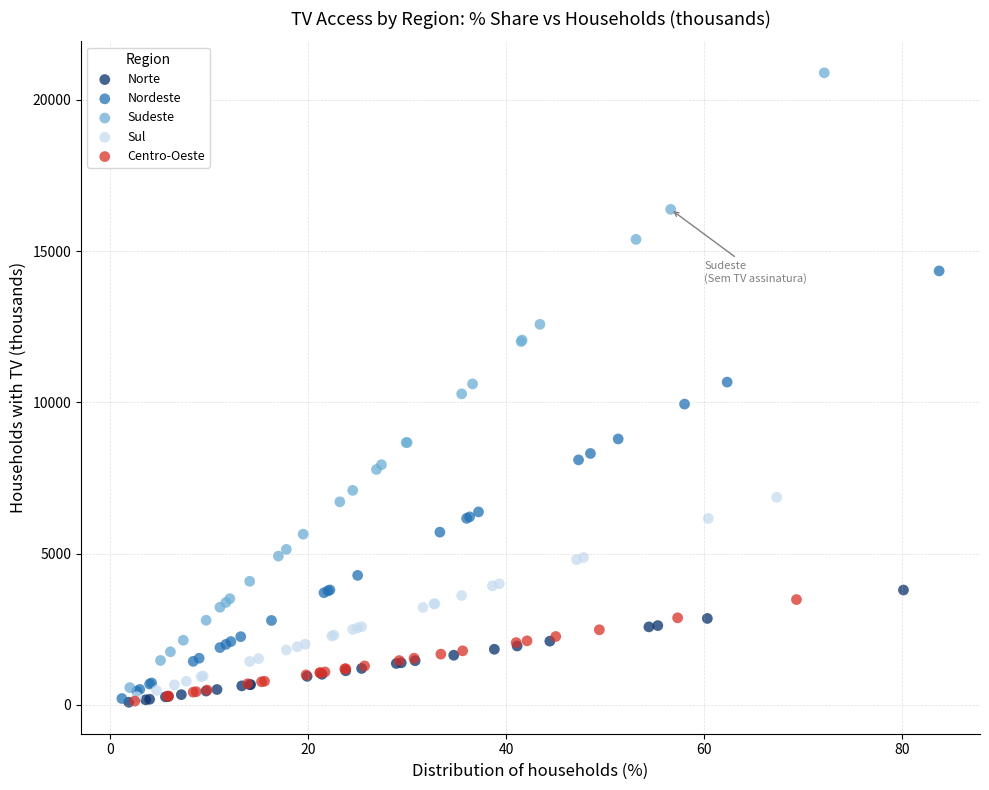

Which series has the largest Y range (max minus min)?

Sudeste